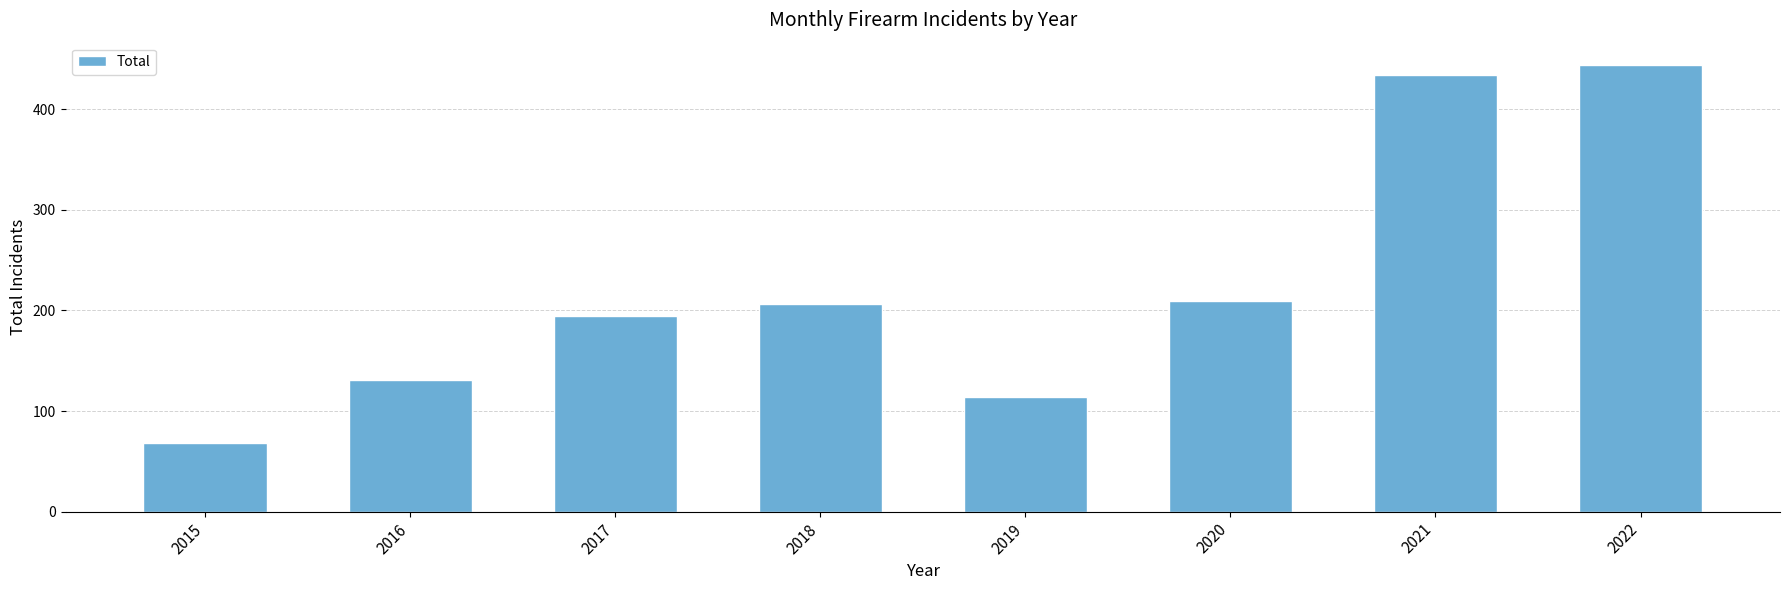

Reading left to right, transcribe all the data shown in this chart.

2015=68	2016=131	2017=194	2018=206	2019=114	2020=209	2021=434	2022=444